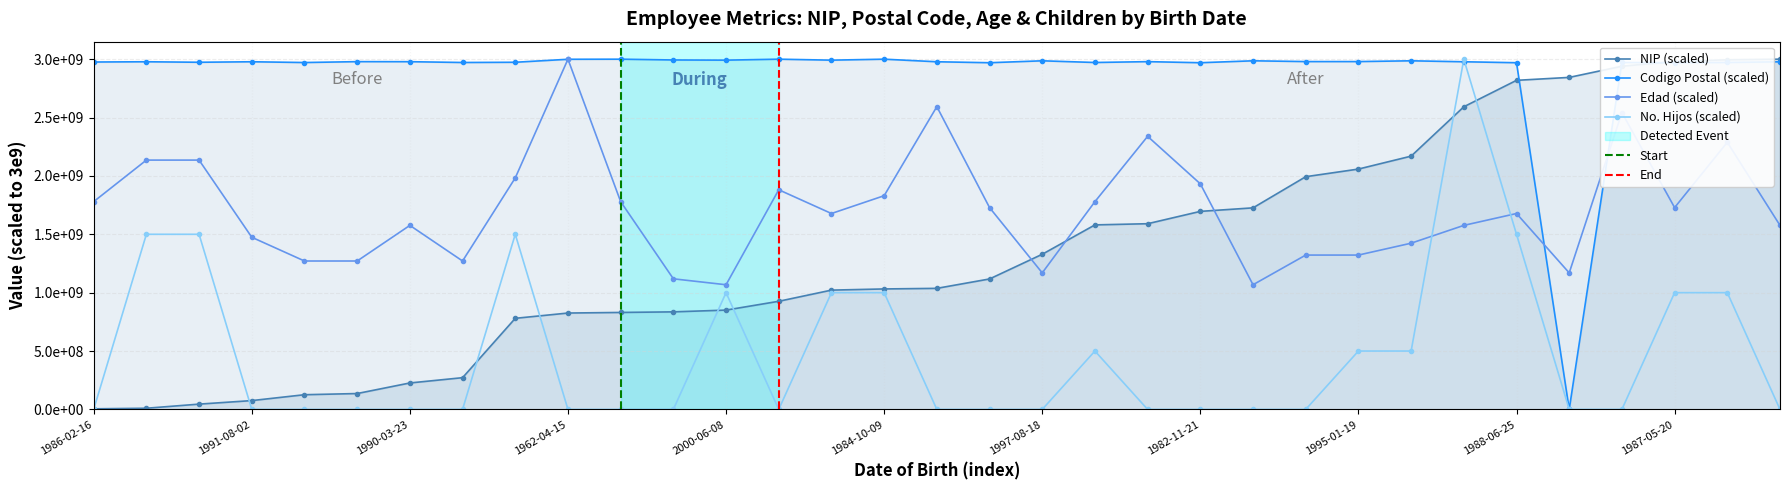

How many data points in Codigo Postal are less than 2977880939?

14